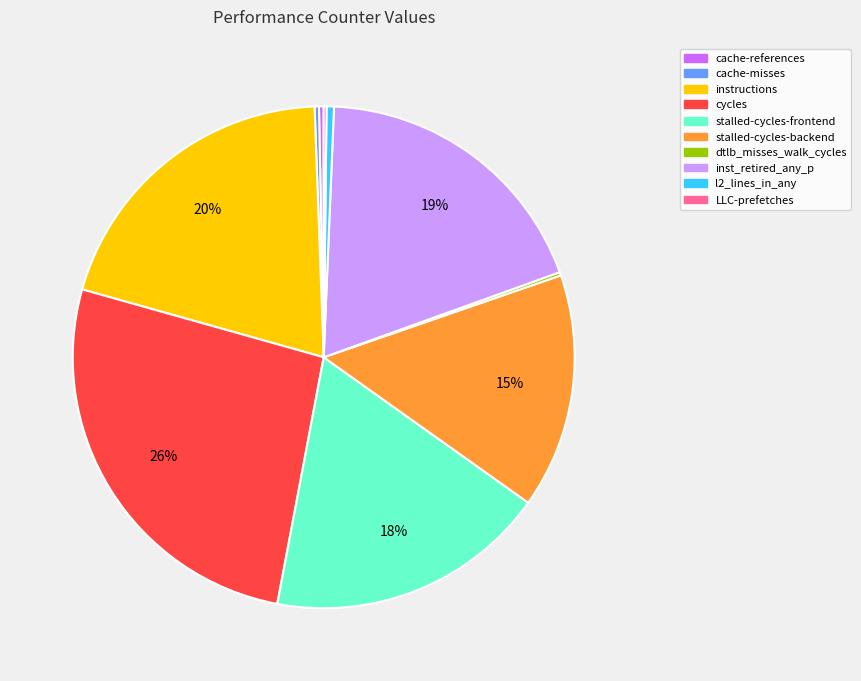

Combined, do cycles and instructions account for over 50%?

No